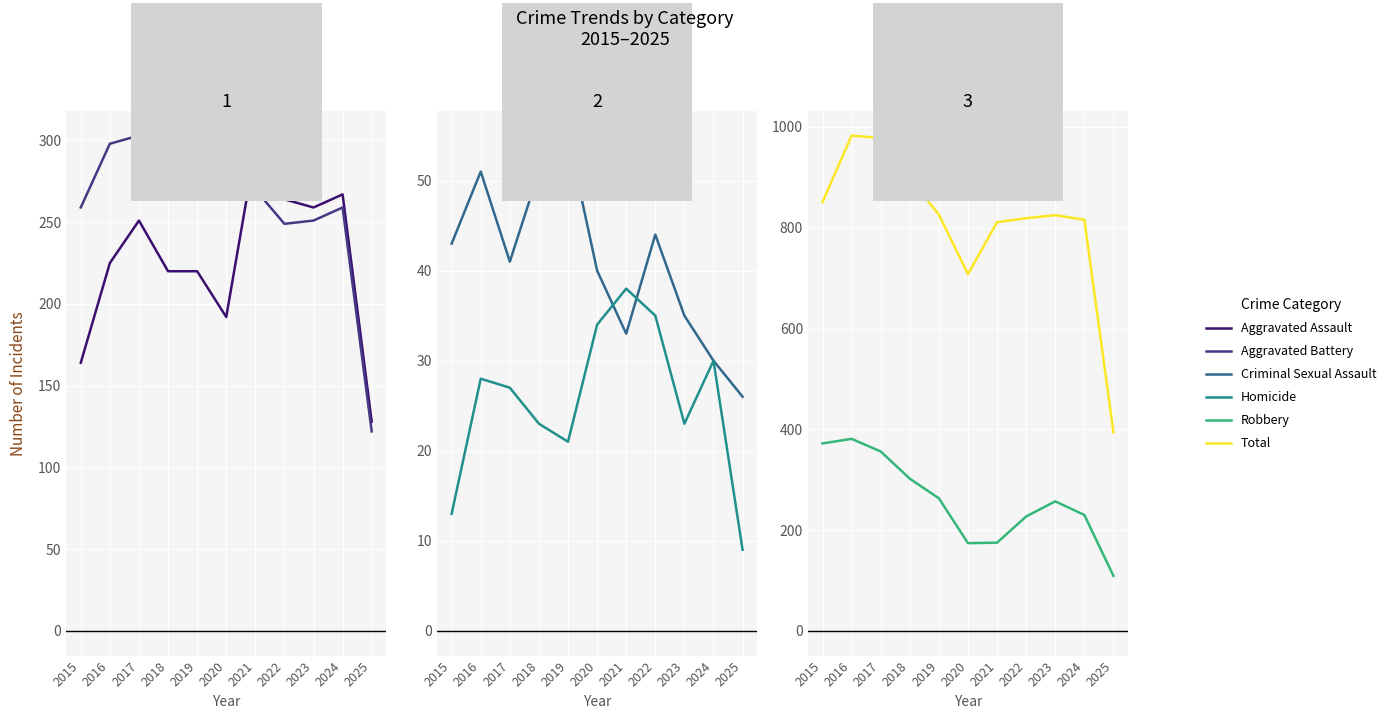

Between 2018 and 2022, which series saw the biggest shift?

Total